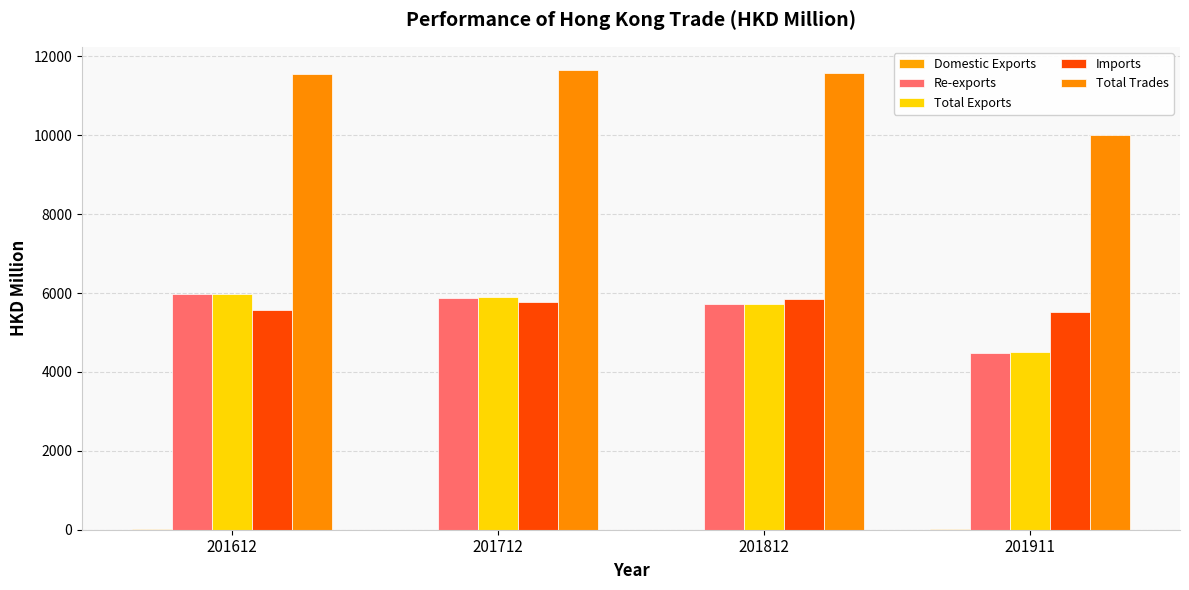

At which category is the sum across all series the highest?

201712